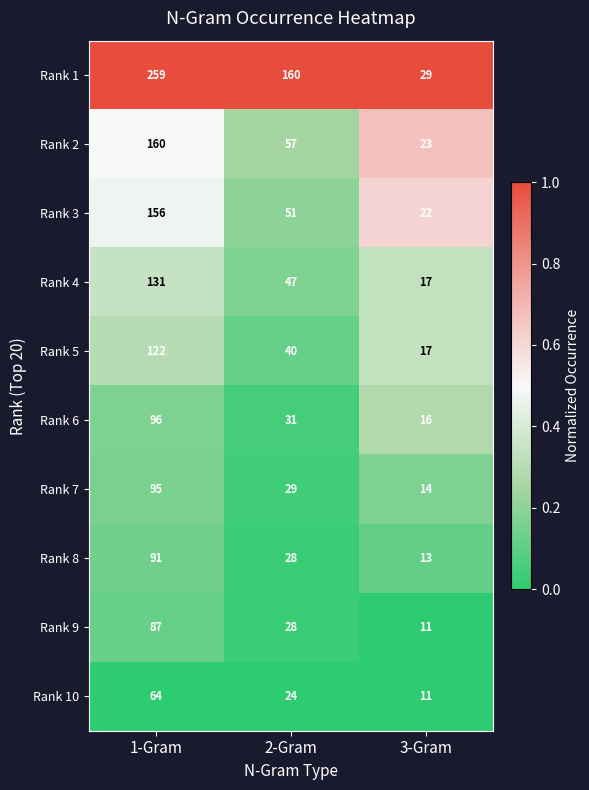

Reading left to right, transcribe all the data shown in this chart.

Rank 1: 259	160	29
Rank 2: 160	57	23
Rank 3: 156	51	22
Rank 4: 131	47	17
Rank 5: 122	40	17
Rank 6: 96	31	16
Rank 7: 95	29	14
Rank 8: 91	28	13
Rank 9: 87	28	11
Rank 10: 64	24	11